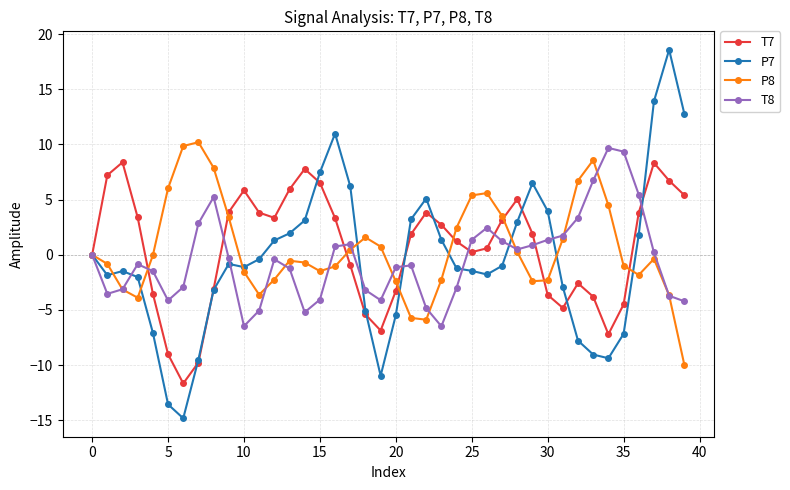

Rank the series by their maximum value, from highest to lowest.

P7, P8, T8, T7